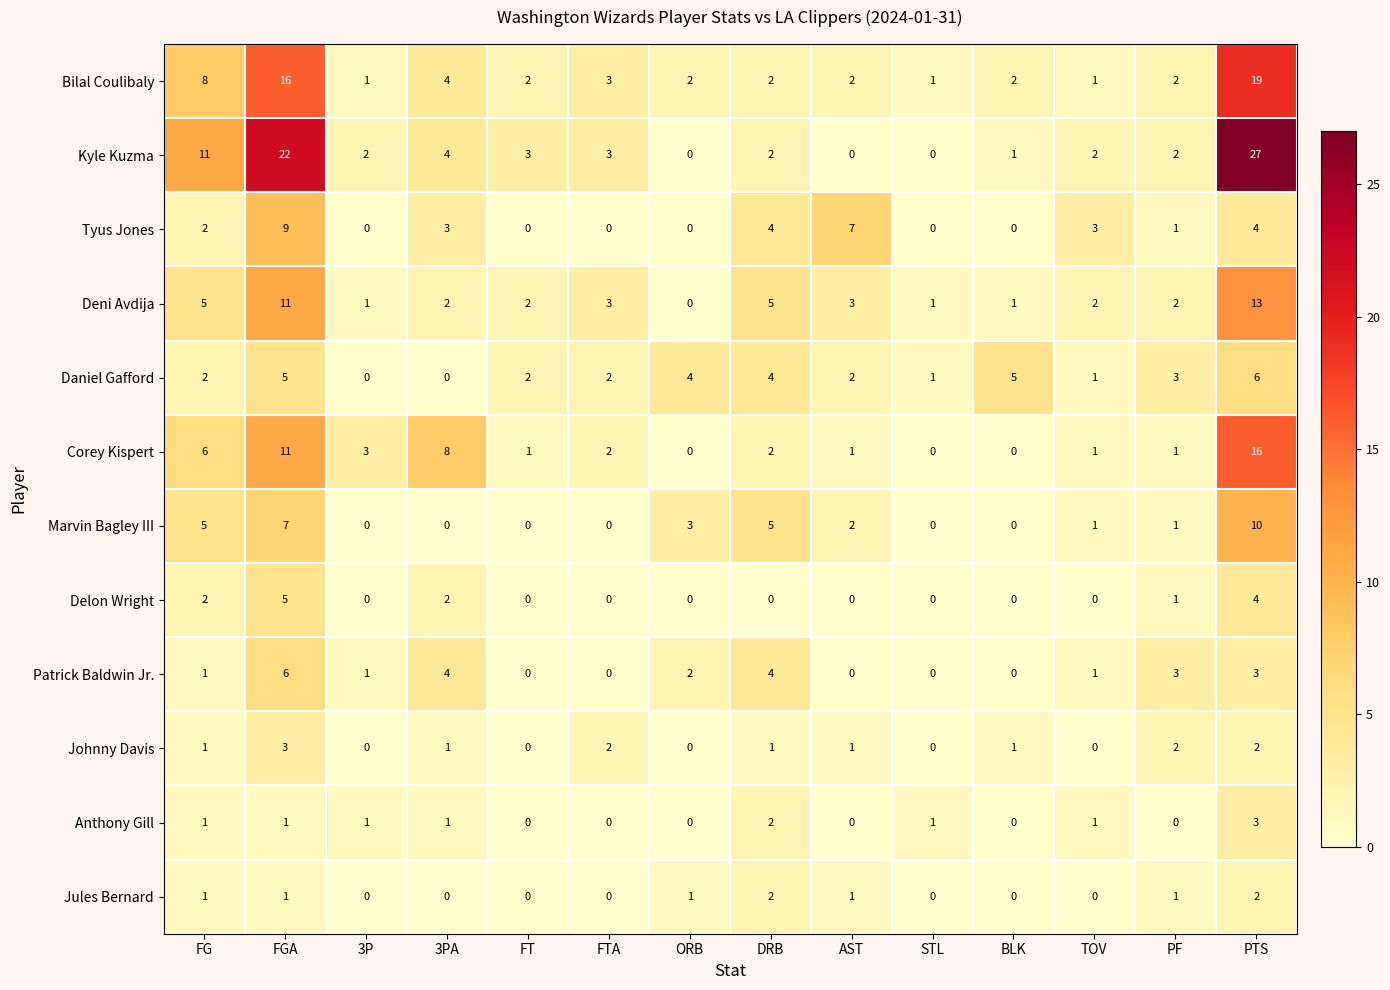

What is the maximum value for Kyle Kuzma?

27